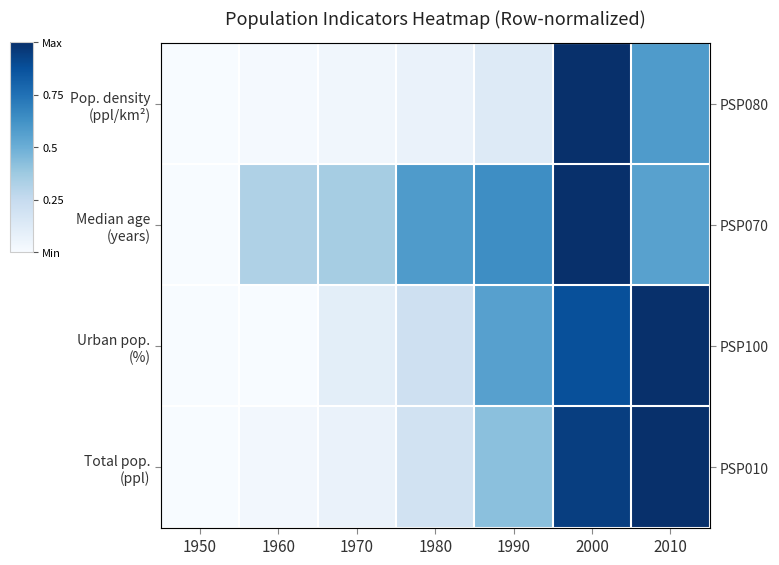

Count the number of categories in the chart.

7